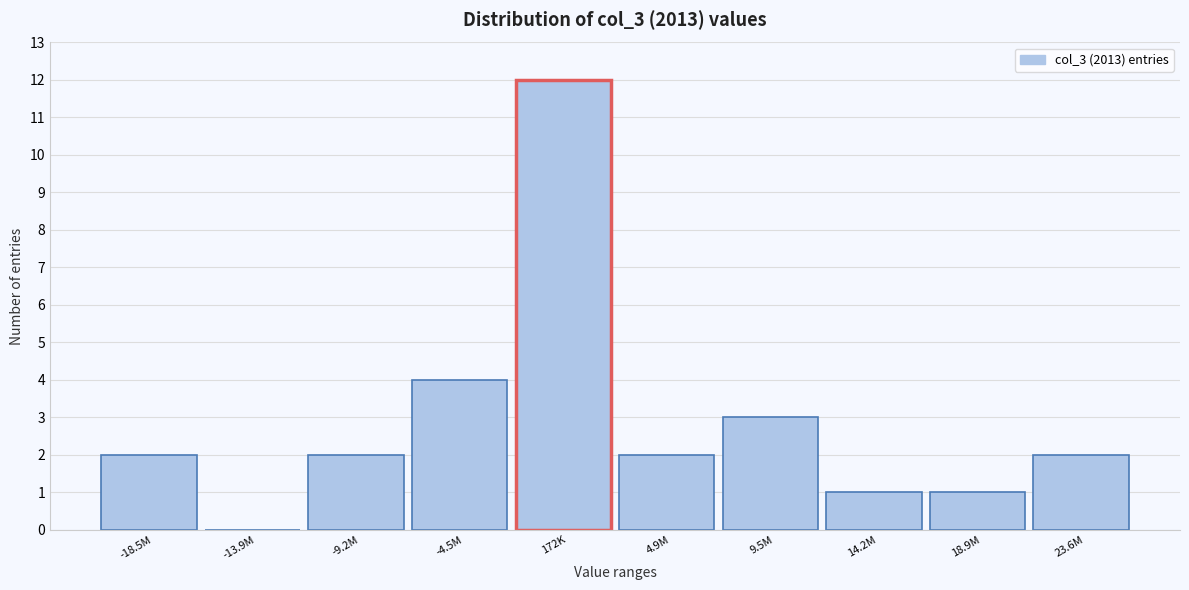

Reading left to right, transcribe all the data shown in this chart.

-18.5M=2	-13.9M=0	-9.2M=2	-4.5M=4	172K=12	4.9M=2	9.5M=3	14.2M=1	18.9M=1	23.6M=2